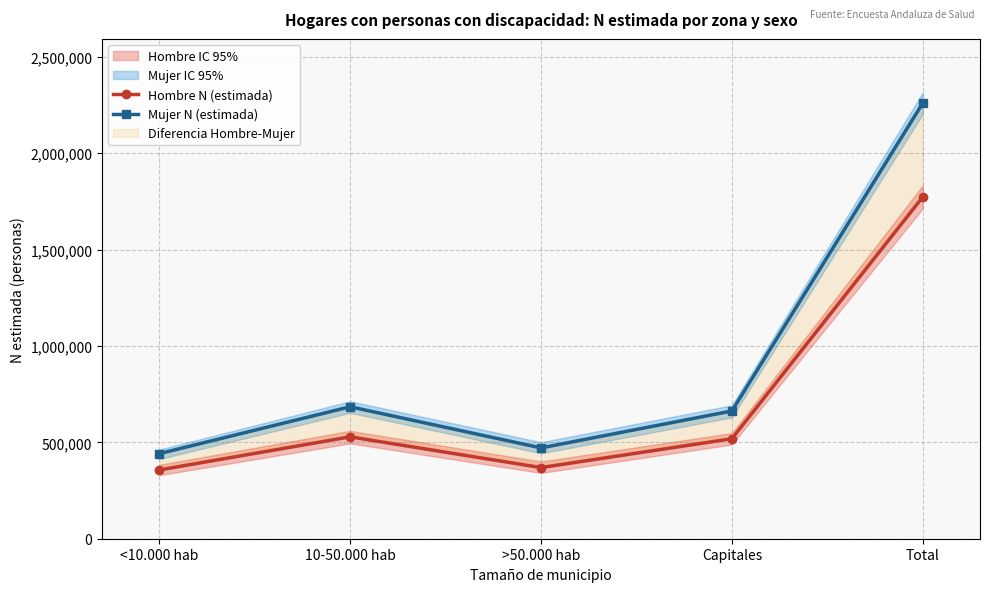

Reading left to right, transcribe all the data shown in this chart.

Hombre N (estimada): 356577	528413	369005	518639	1772634
Mujer N (estimada): 441324	684411	471041	662561	2259337